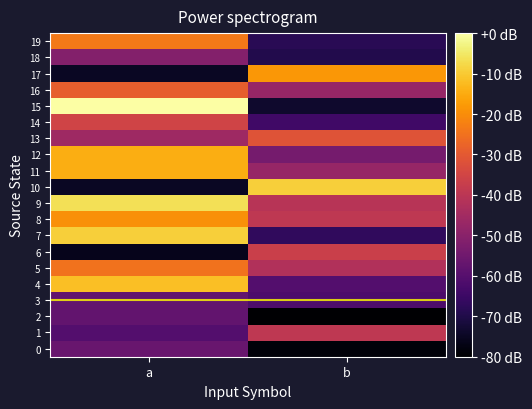

Rank the series at b from lowest to highest value.

2, 0, 15, 18, 19, 7, 14, 3, 4, 12, 11, 16, 5, 9, 1, 8, 6, 13, 17, 10